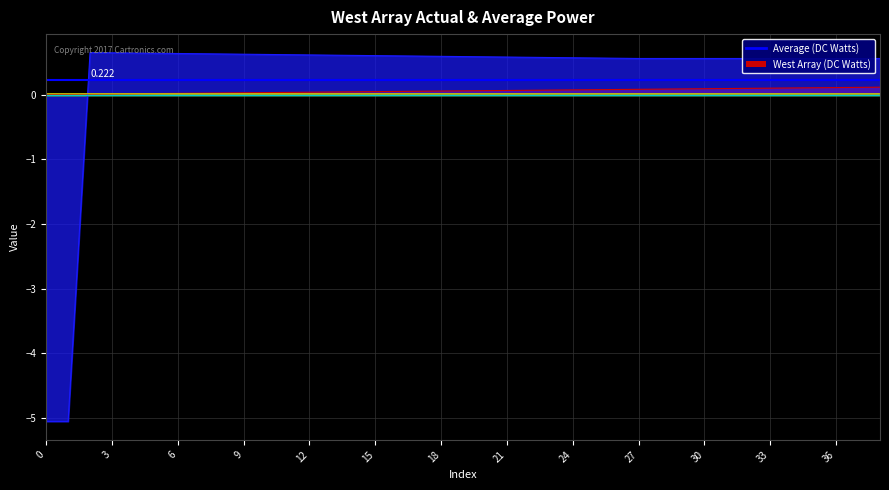

True or false: col_11 has more than 2 points higher than both neighbors.

False